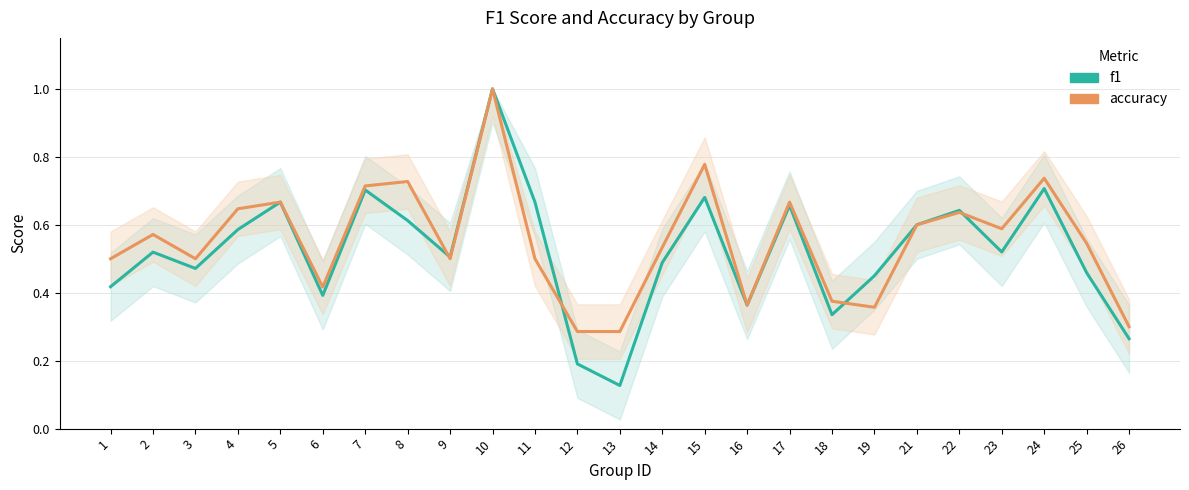

The f1 series shows 0.2 at 12. True or false?

True